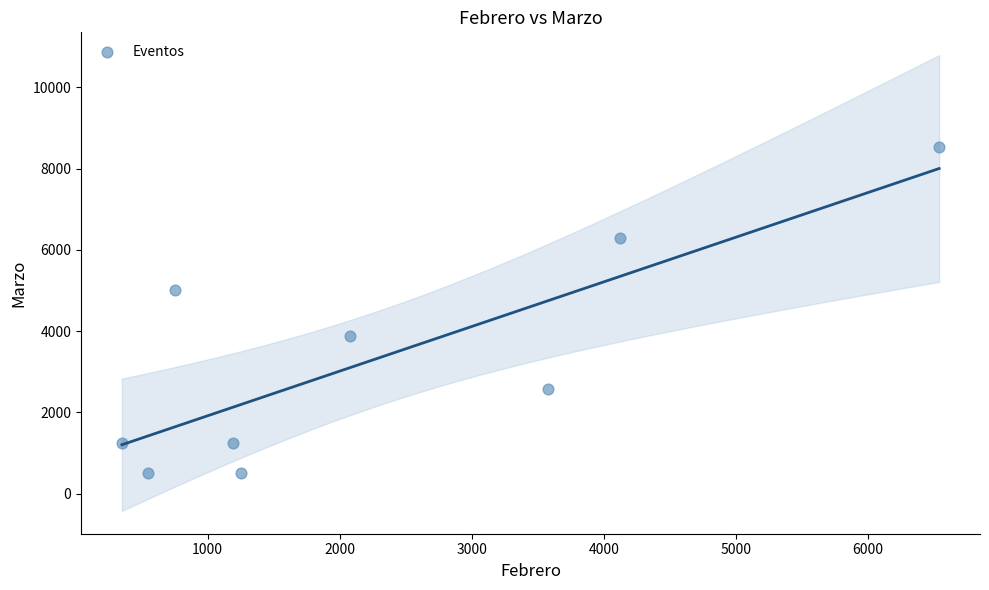

What is the average Y value?

3309